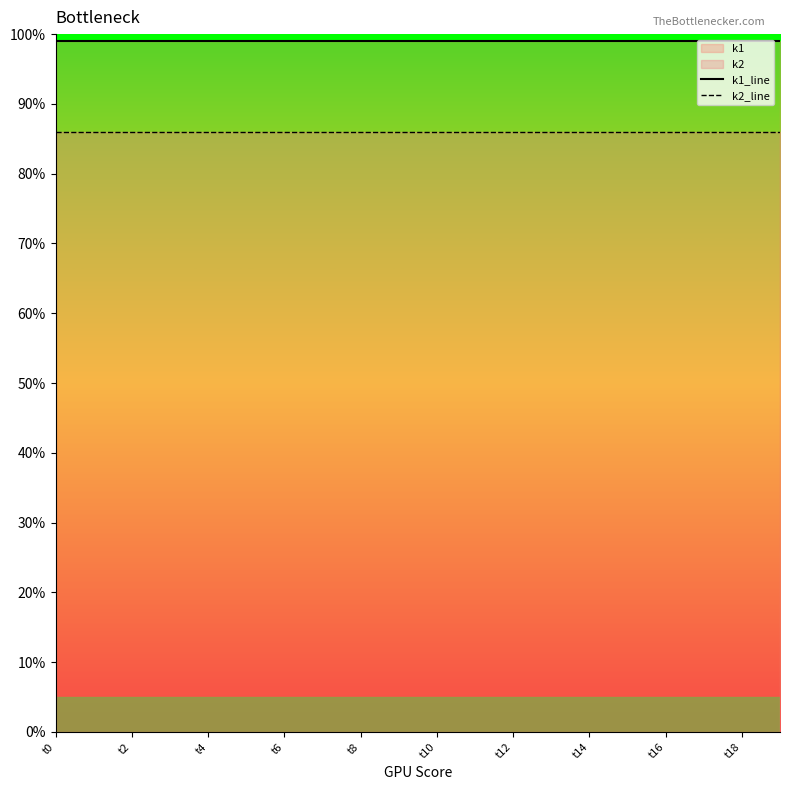

What is the difference between the highest and lowest values at t16?

13